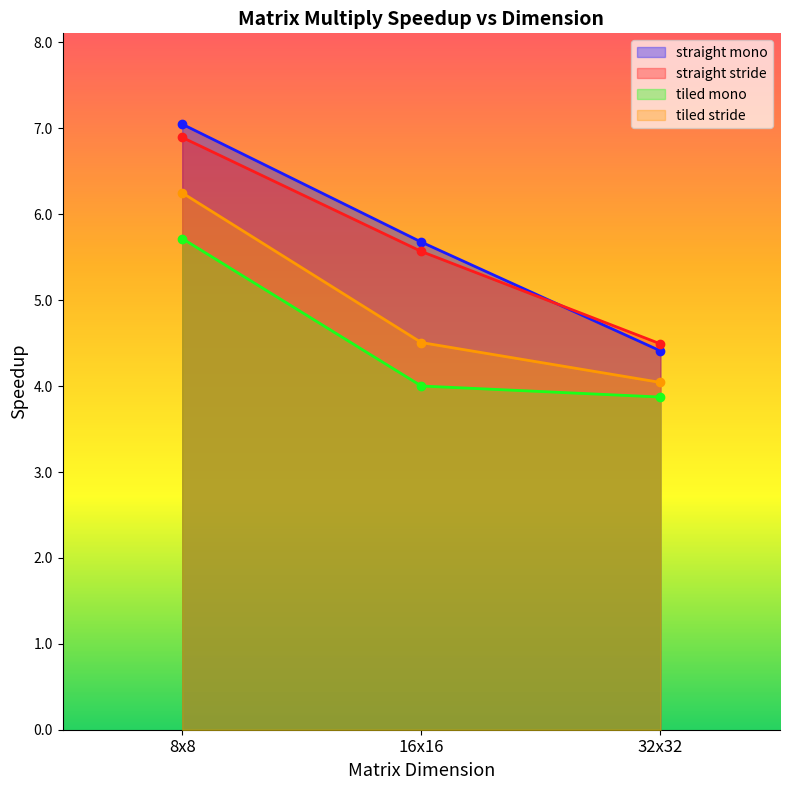

At which label does straight mono reach its peak?

8x8